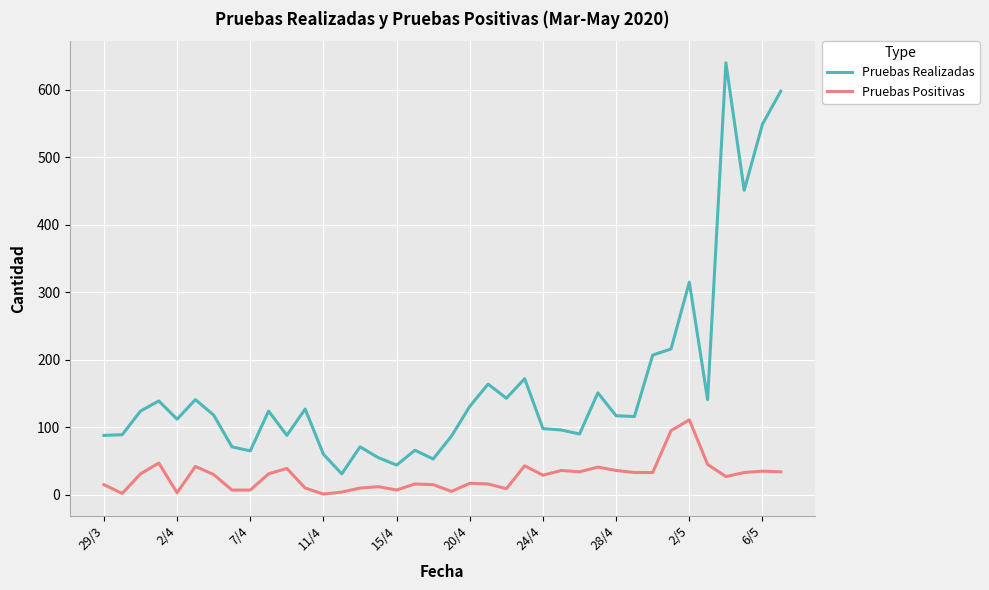

What is the greatest value displayed?

640